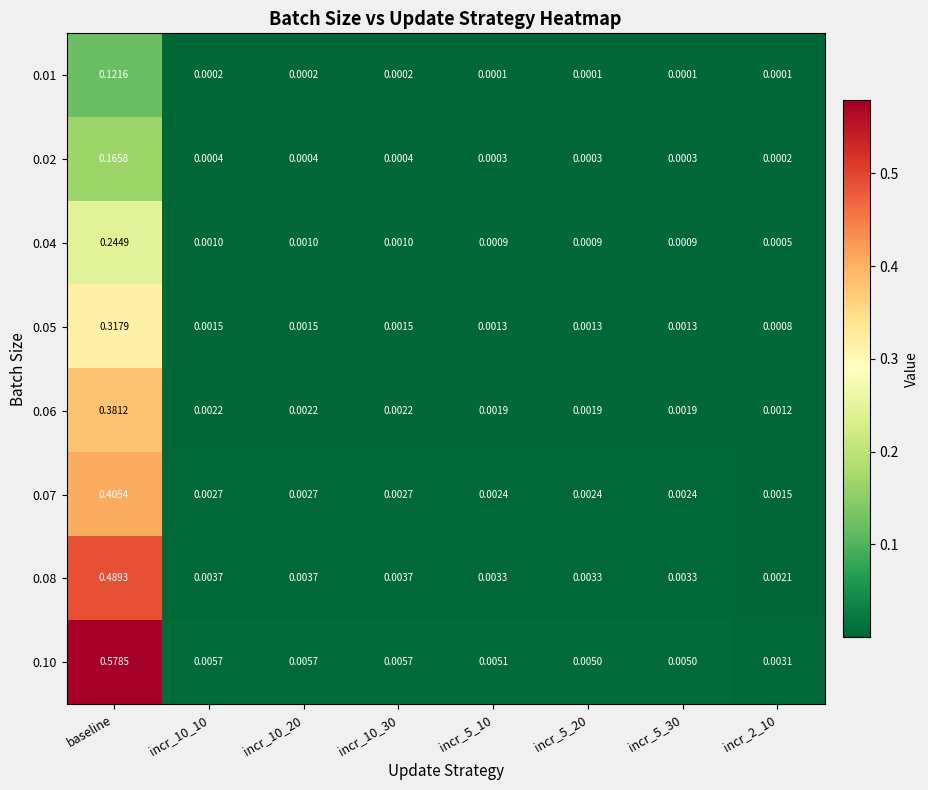

At which category is the sum across all series the highest?

baseline